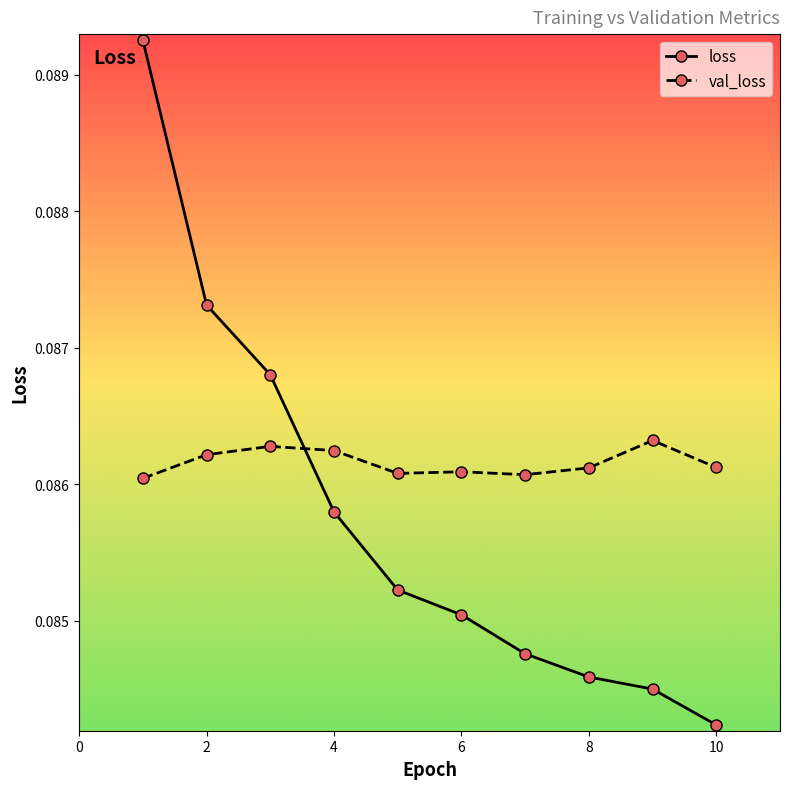

Which series has the largest range (max minus min)?

loss